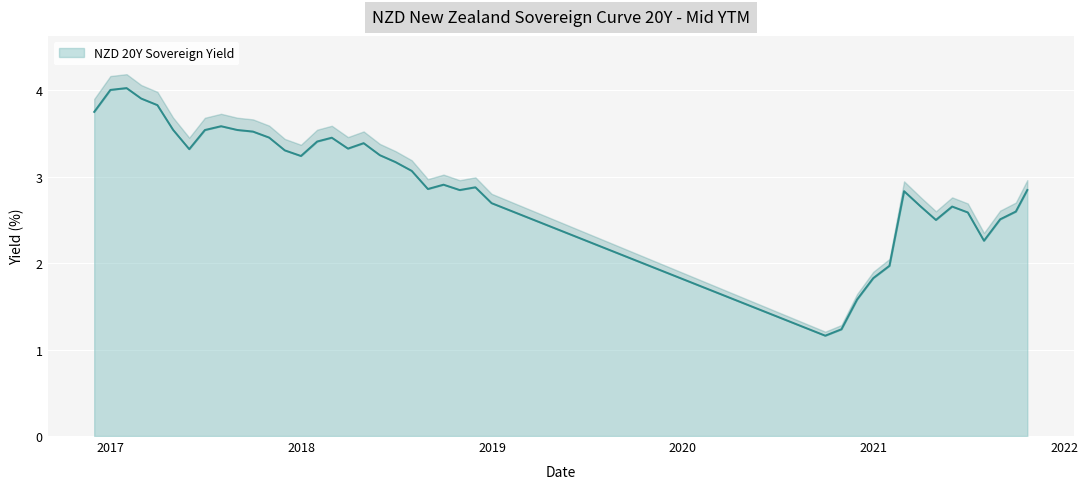

What is the lowest value of the NZD 20Y Sovereign Yield series?

1.2